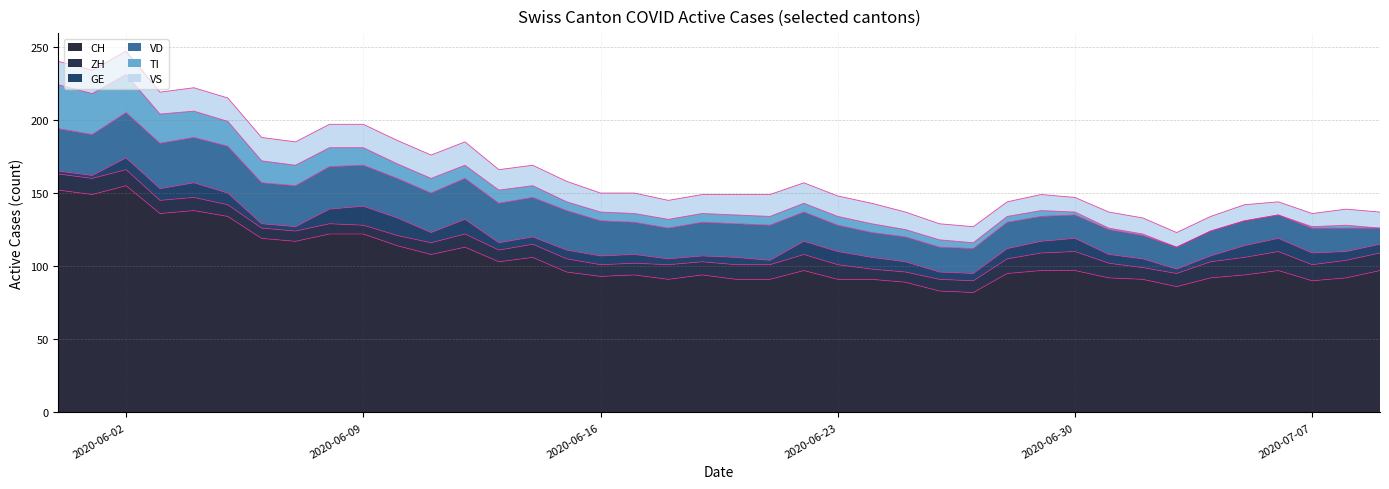

Between 2020-06-24 and 2020-06-30, which series saw the biggest shift?

CH